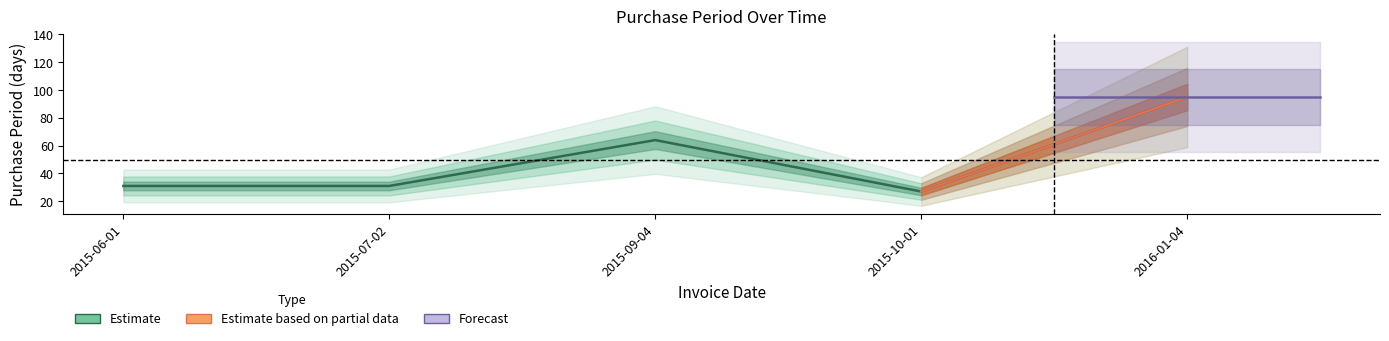

What is the change in value from 2015-09-04 to 2015-10-01?

-37